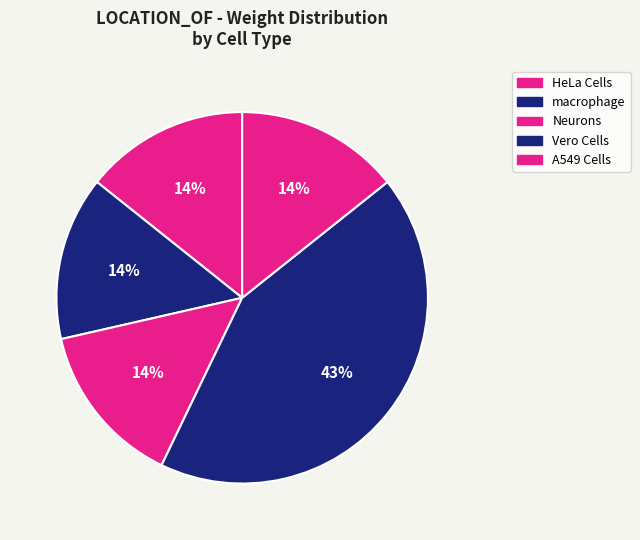

To the nearest percent, what is the combined percentage of Neurons and A549 Cells?

29%